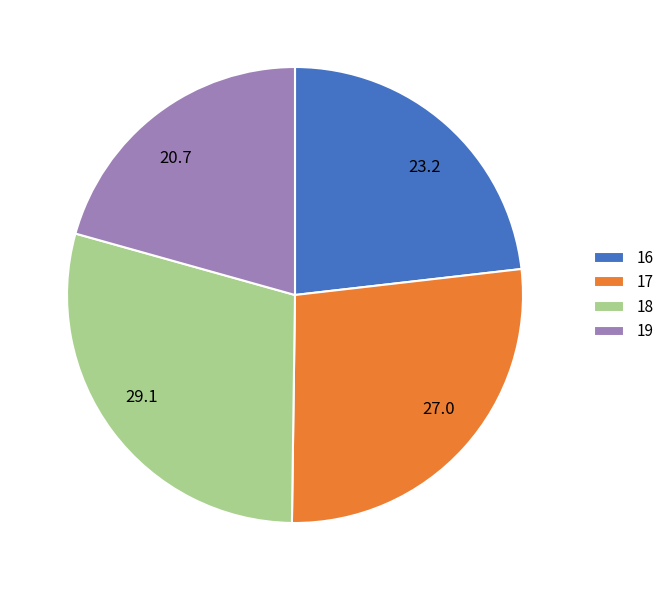

Approximately how many times larger is the value at 18 compared to 19?

1.4